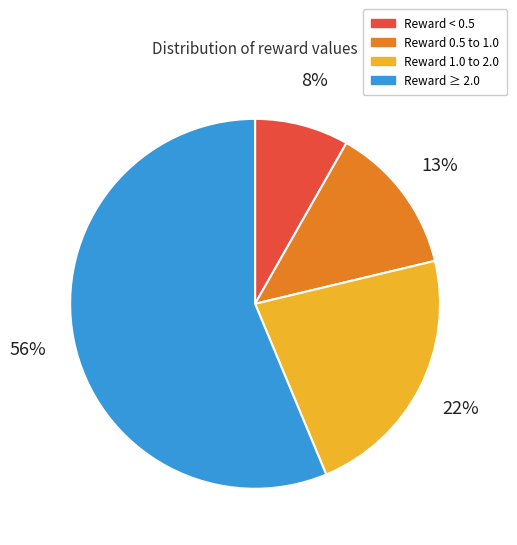

To the nearest percent, what is the average slice percentage?

25%